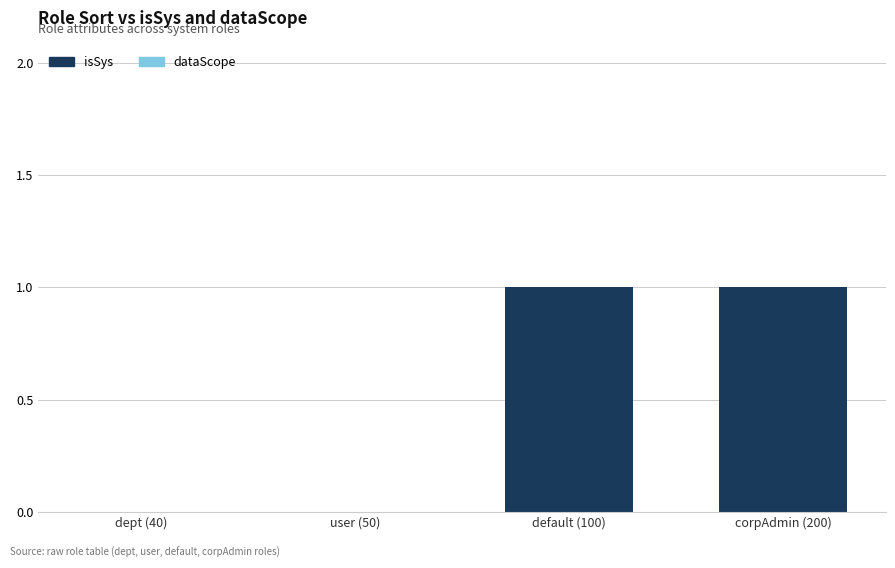

True or false: the data shows 0 at user (50).

True